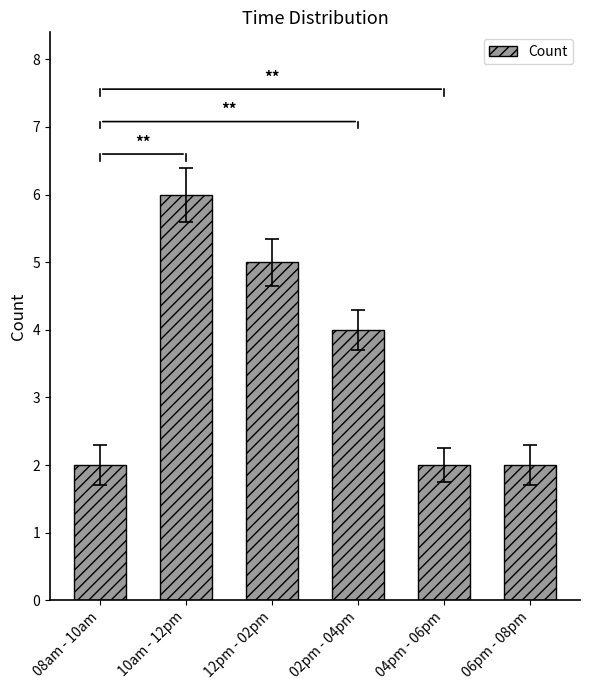

Between 06pm - 08pm and 10am - 12pm, which is larger?

10am - 12pm